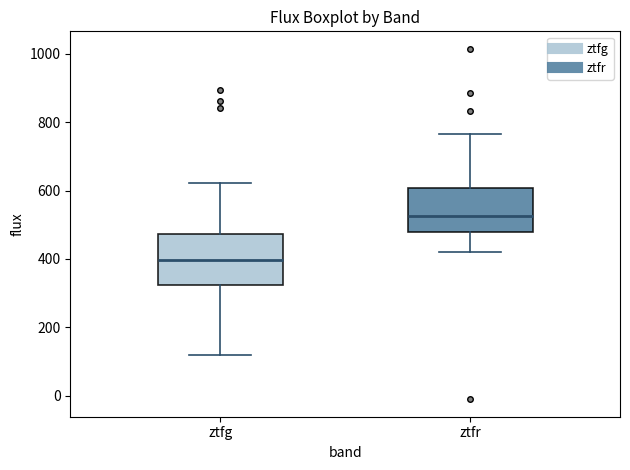

Reading left to right, read every box against the y-axis: the position of its median line, the range the box covers, and the ends of its whiskers. The values are not printed on the chart, so give them approximately, as read against the axis.

ztfg: median 400, box 320 to 480, whiskers 120 to 620
ztfr: median 520, box 480 to 600, whiskers 420 to 760